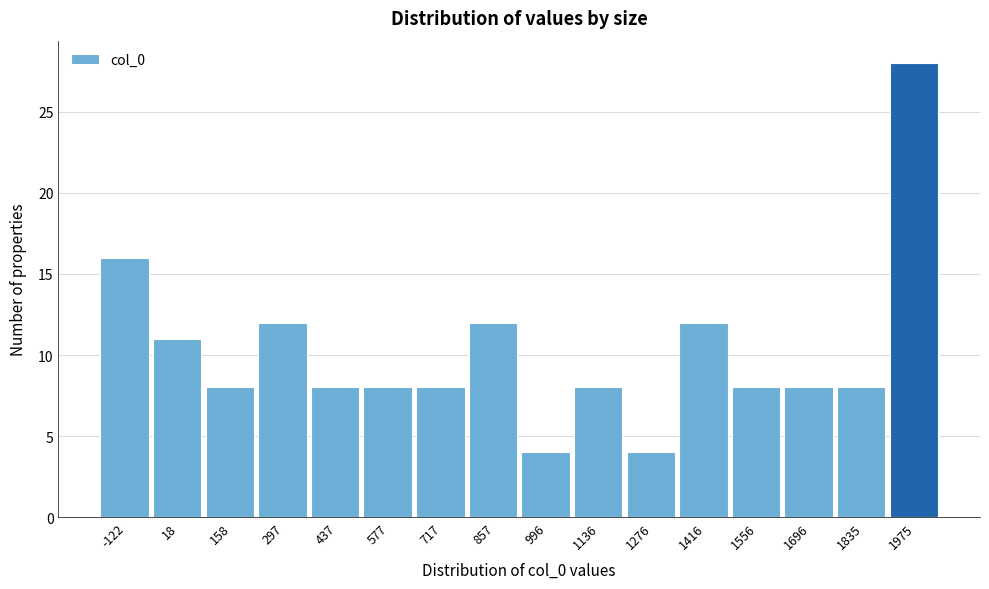

Reading left to right, extract all data points from this chart.

-122=16	18=11	158=8	297=12	437=8	577=8	717=8	857=12	996=4	1136=8	1276=4	1416=12	1556=8	1696=8	1835=8	1975=28